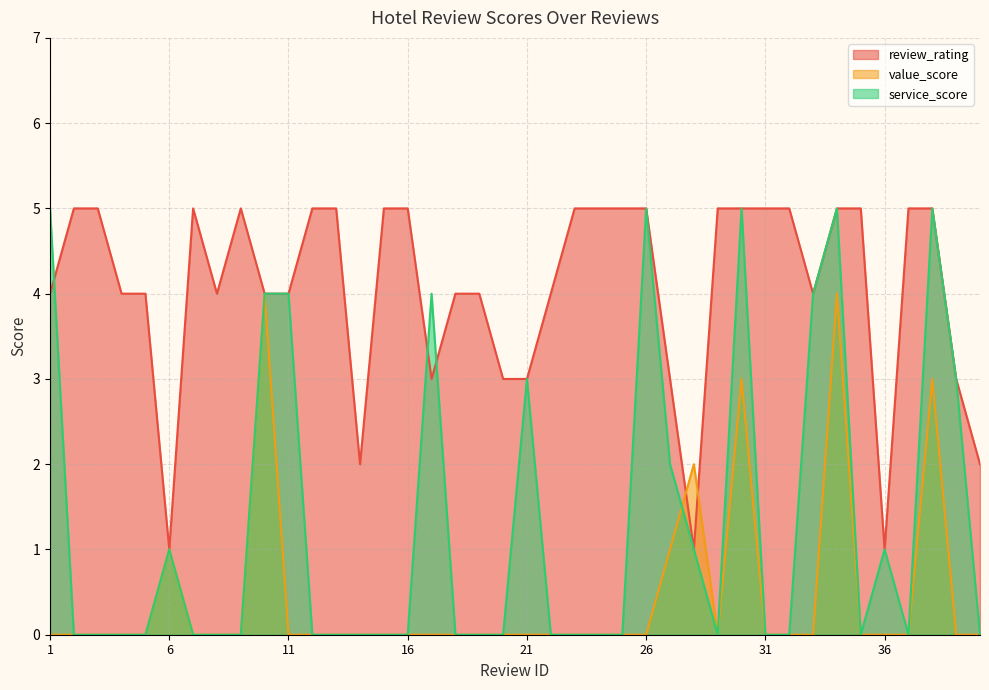

How many lines are shown in the chart?

3